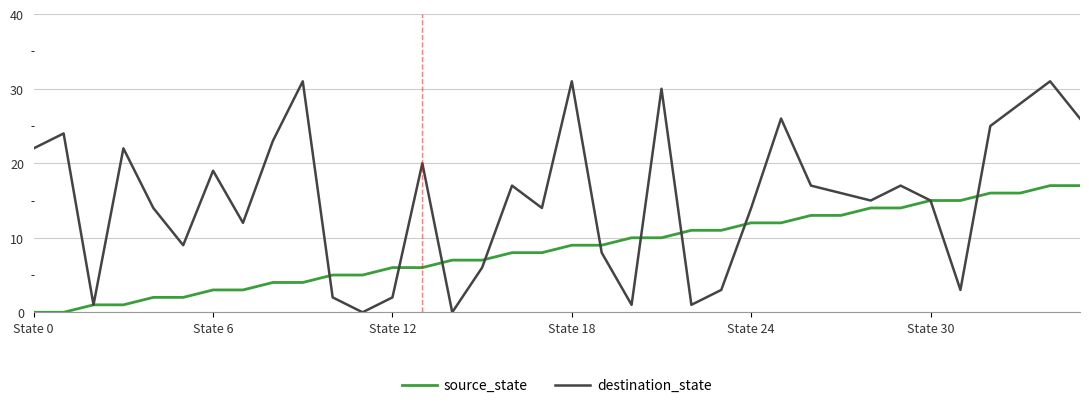

How many categories are shown in the chart?

36